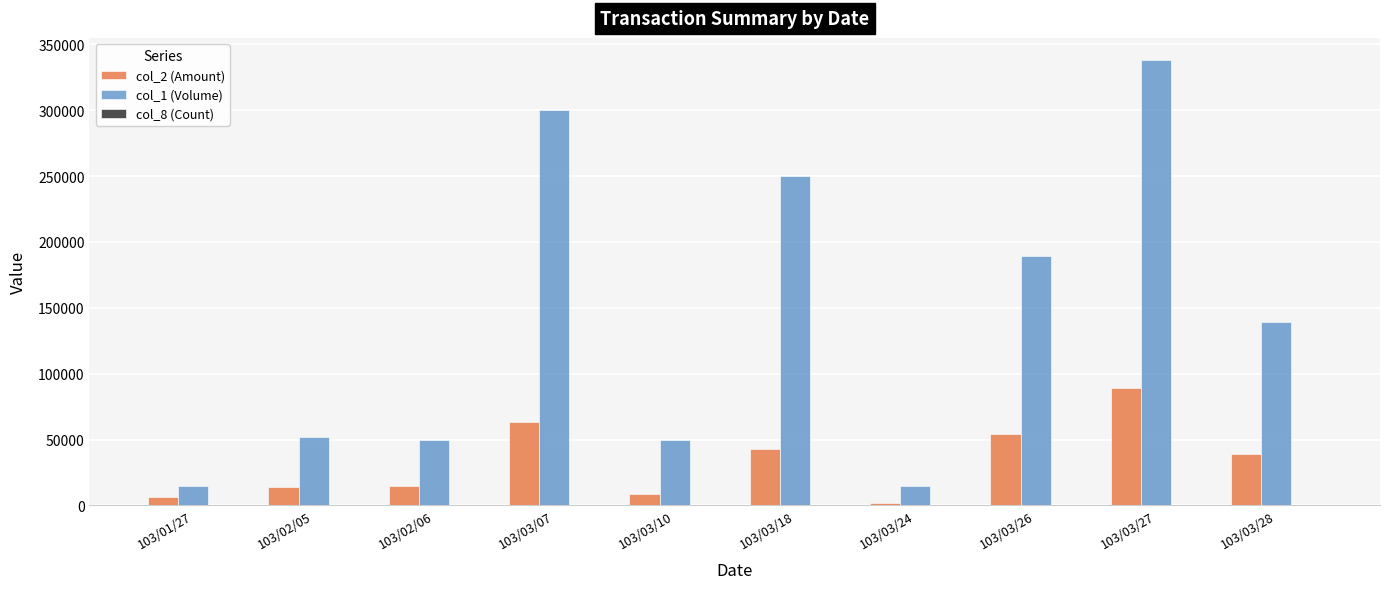

Which series has the largest total across all categories?

col_1 (Volume)